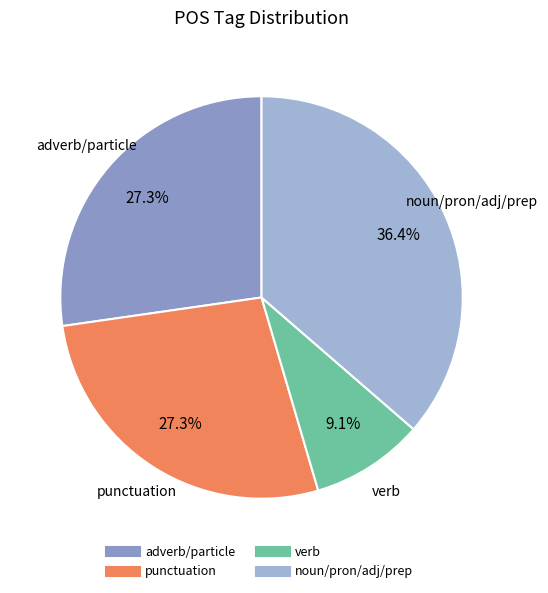

Is there any slice that represents more than half of the pie?

No